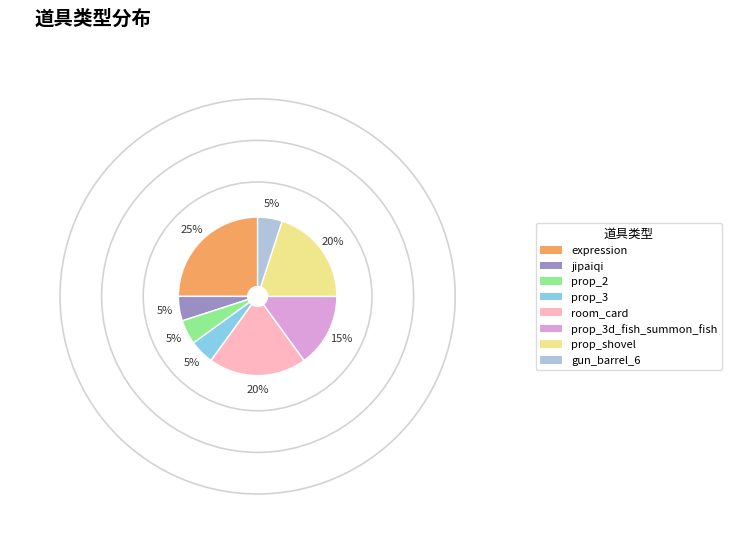

To the nearest percent, what is the combined percentage of prop_3d_fish_summon_fish and room_card?

35%